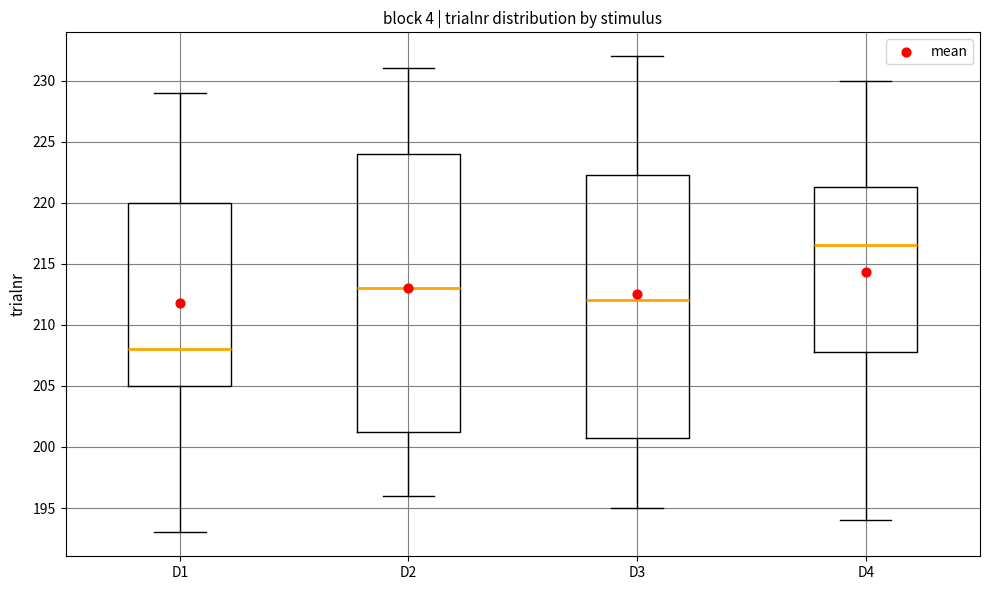

Reading left to right, transcribe this box plot: for each box, give where its median line is, the range the box spans, and where its two whiskers end, as read against the y-axis. The values are not printed on the chart, so give them approximately, as read against the axis.

D1: median 208.0, box 205.0 to 220.0, whiskers 193.0 to 229.0
D2: median 213.0, box 201.5 to 224.0, whiskers 196.0 to 231.0
D3: median 212.0, box 201.0 to 222.5, whiskers 195.0 to 232.0
D4: median 216.5, box 208.0 to 221.5, whiskers 194.0 to 230.0